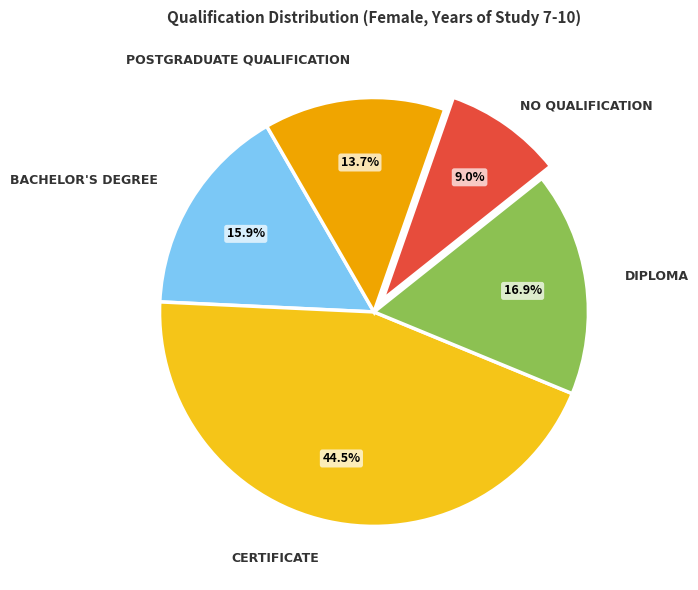

To the nearest percent, what is the difference between the largest and smallest slice percentages?

36%